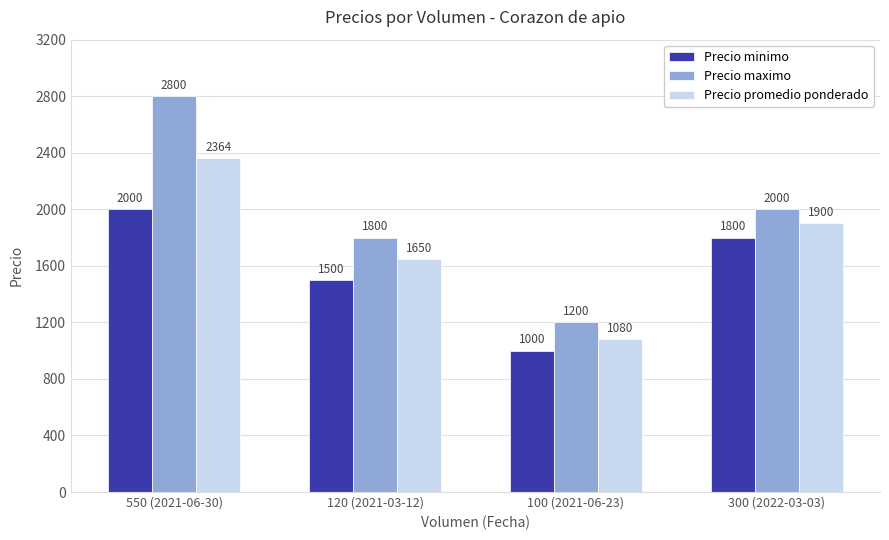

What is the label of the 4th bar from the left?

300 (2022-03-03)